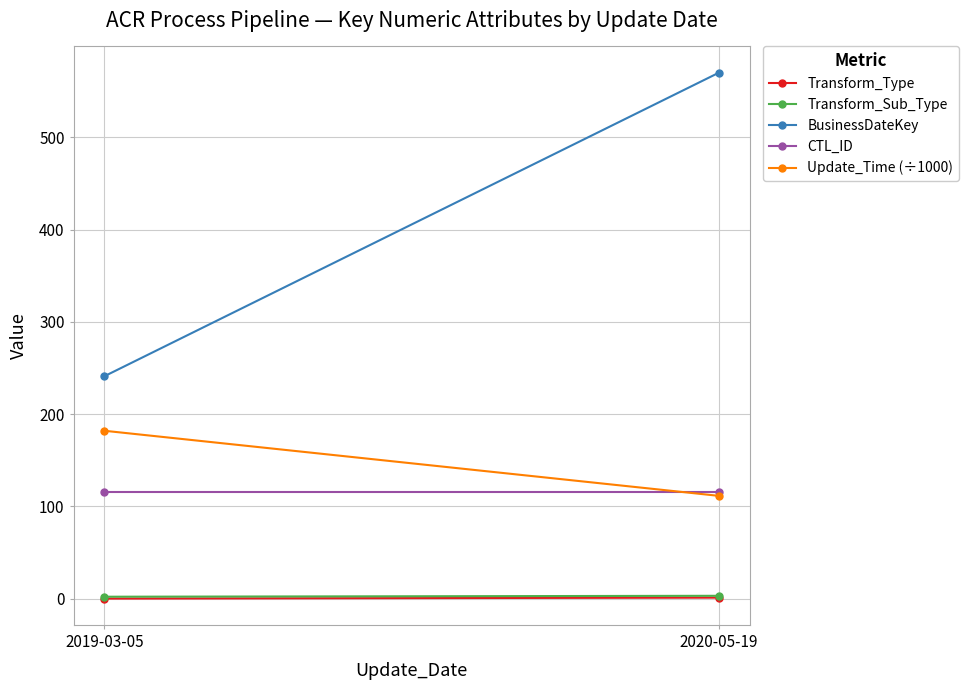

Is this an area chart (filled region under the line)?

No